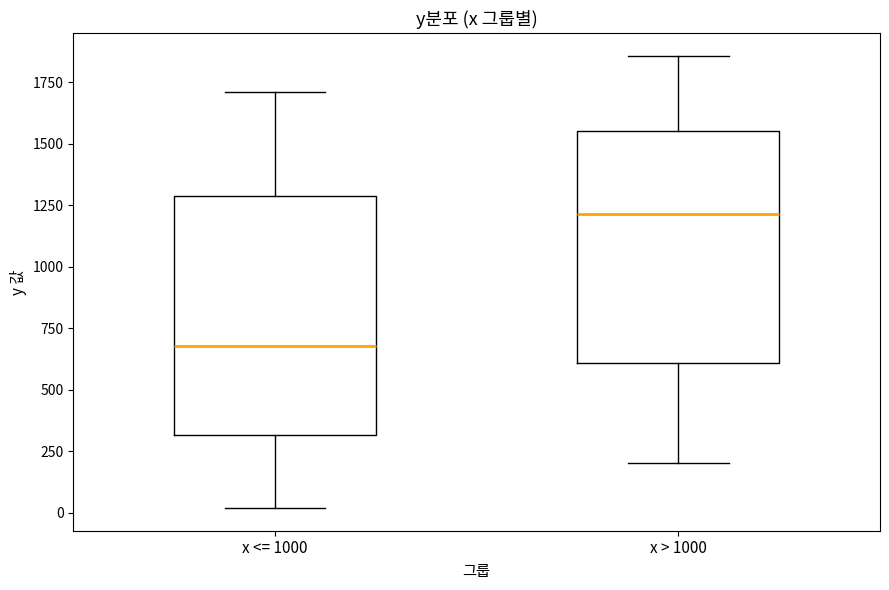

Which box has the highest median line?

x > 1000